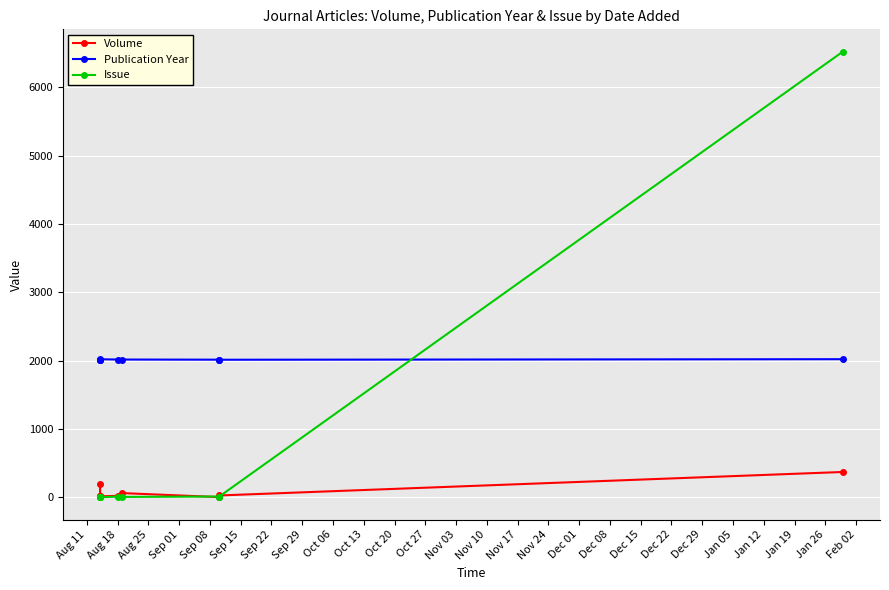

What are all the series names shown in the legend?

Volume, Publication Year, Issue